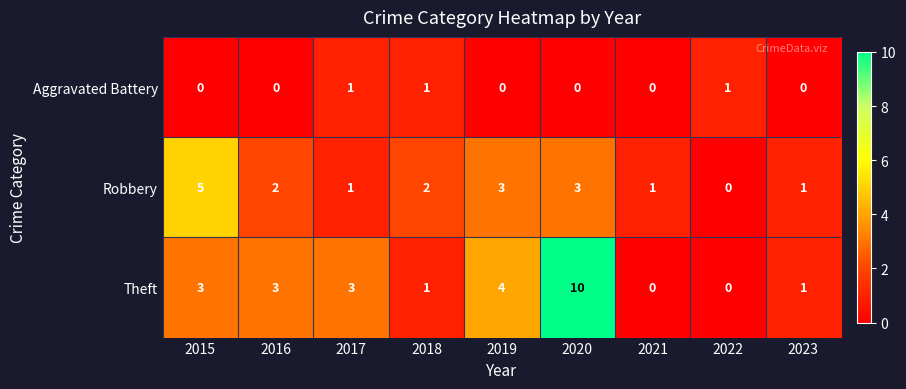

Reading left to right, transcribe all the data shown in this chart.

Aggravated Battery: 2015=0	2016=0	2017=1	2018=1	2019=0	2020=0	2021=0	2022=1	2023=0
Robbery: 2015=5	2016=2	2017=1	2018=2	2019=3	2020=3	2021=1	2022=0	2023=1
Theft: 2015=3	2016=3	2017=3	2018=1	2019=4	2020=10	2021=0	2022=0	2023=1